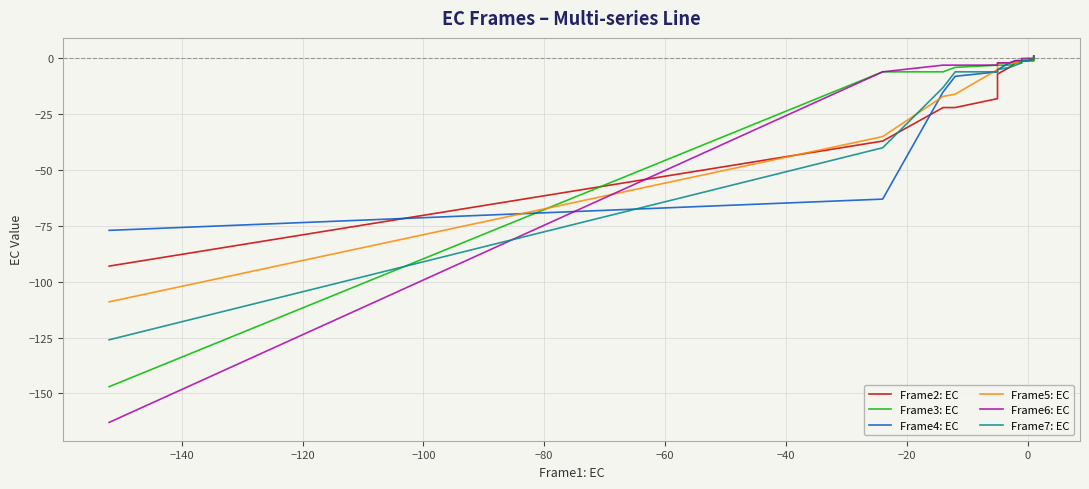

Which series has the largest range (max minus min)?

Frame6: EC